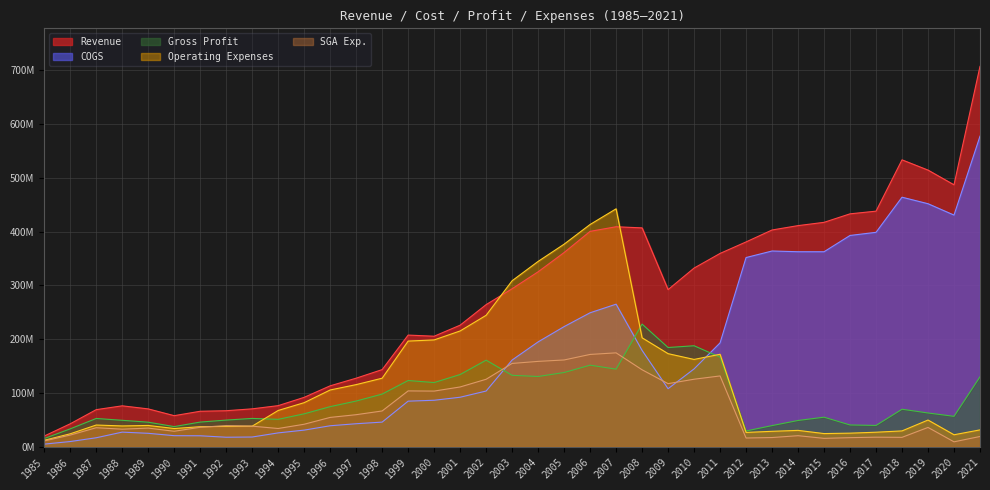

How many values in the Revenue series are below 291910000?

18